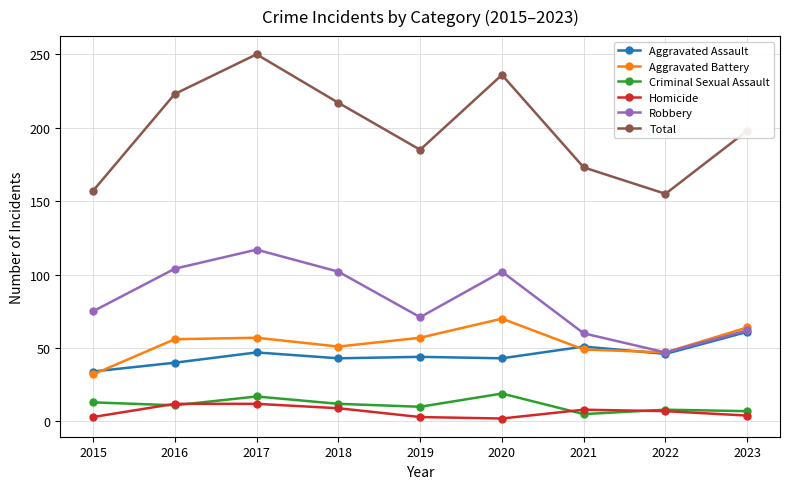

How many lines are shown in the chart?

6